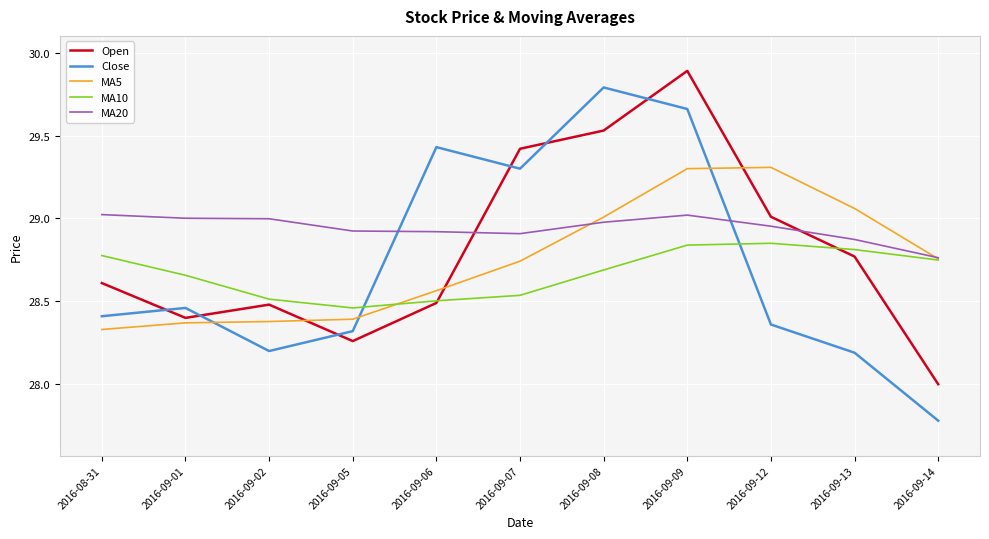

Is it true that Open equals 11.0 at 2016-09-02?

False